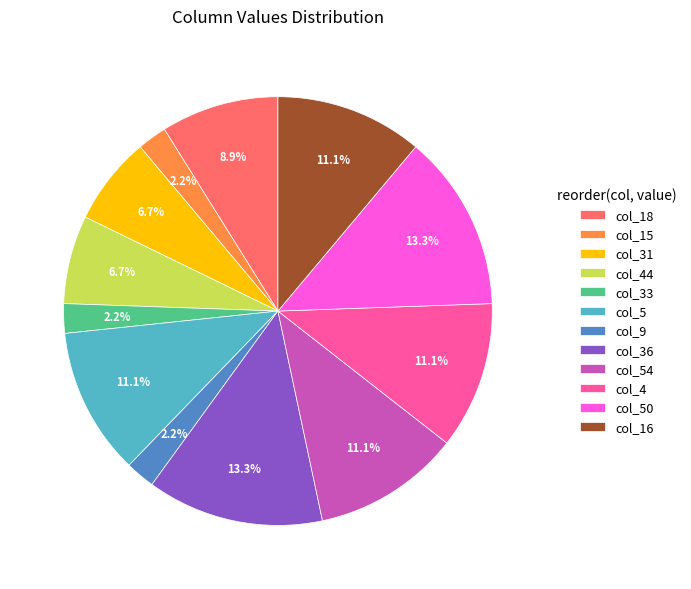

Is there any slice that represents more than half of the pie?

No